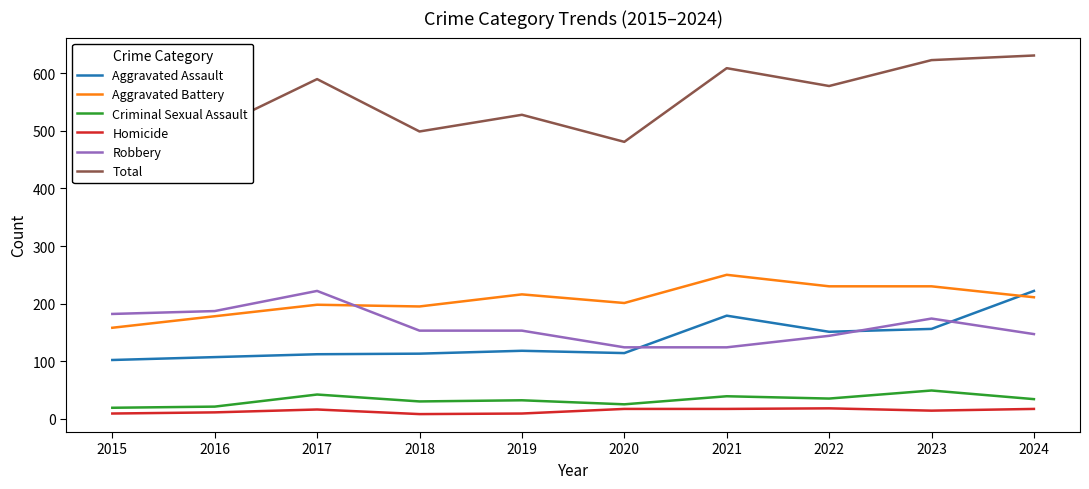

What are all the series names shown in the legend?

Aggravated Assault, Aggravated Battery, Criminal Sexual Assault, Homicide, Robbery, Total